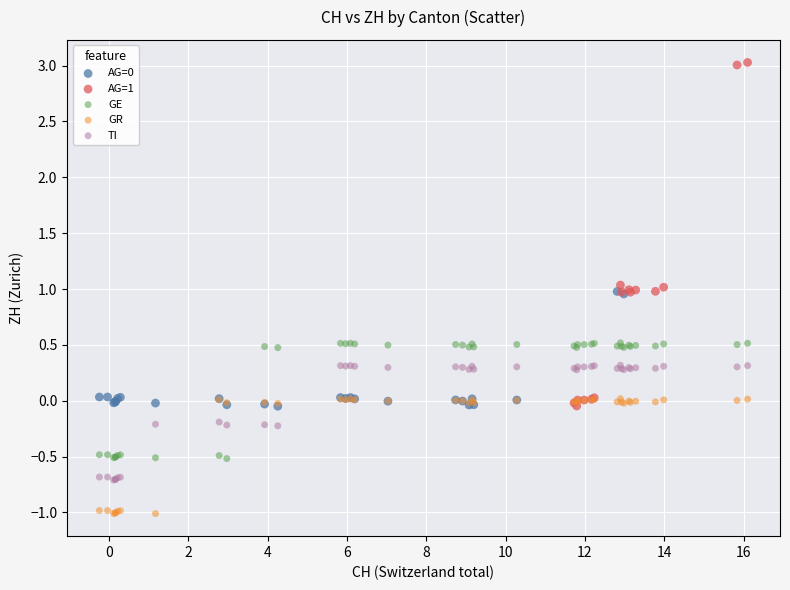

Which series reaches the minimum Y coordinate?

GR